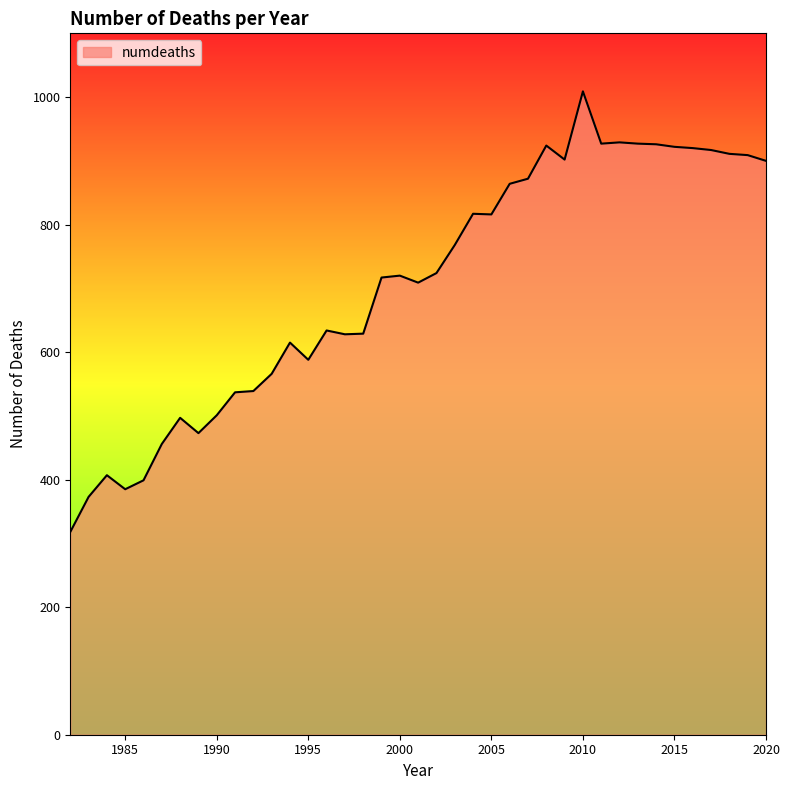

What is the difference between the second highest and minimum values?

611